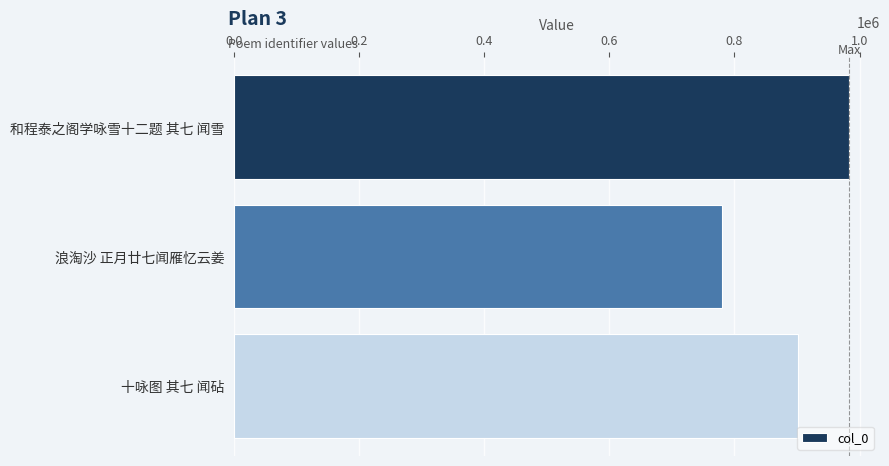

How many data points are less than 901171?

1